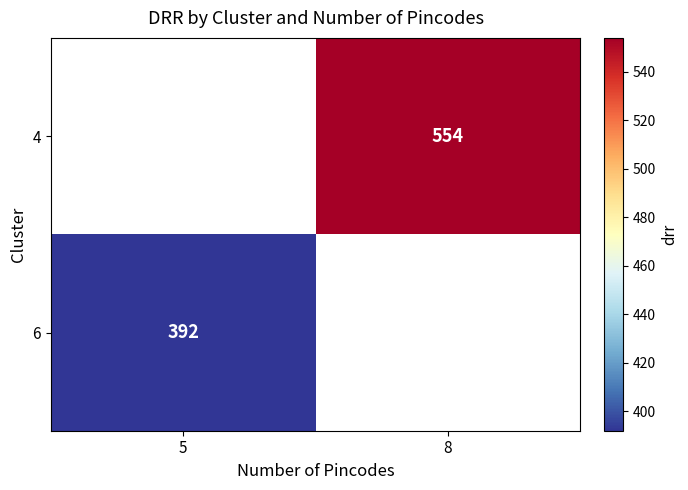

The value of 6 at 5 is 561. True or false?

False